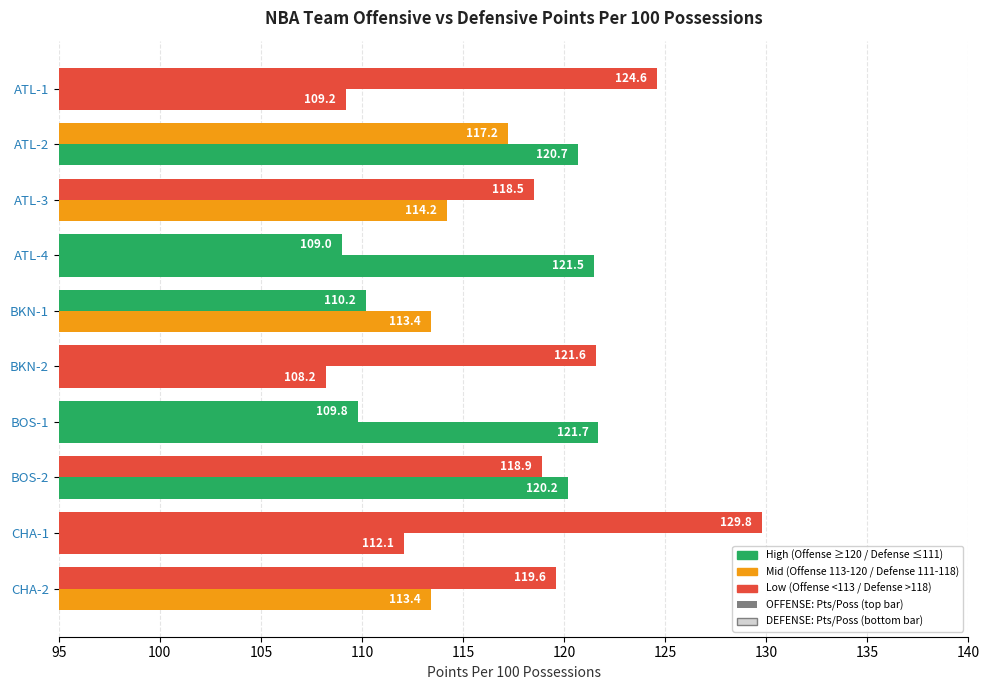

Count the number of categories in the chart.

10